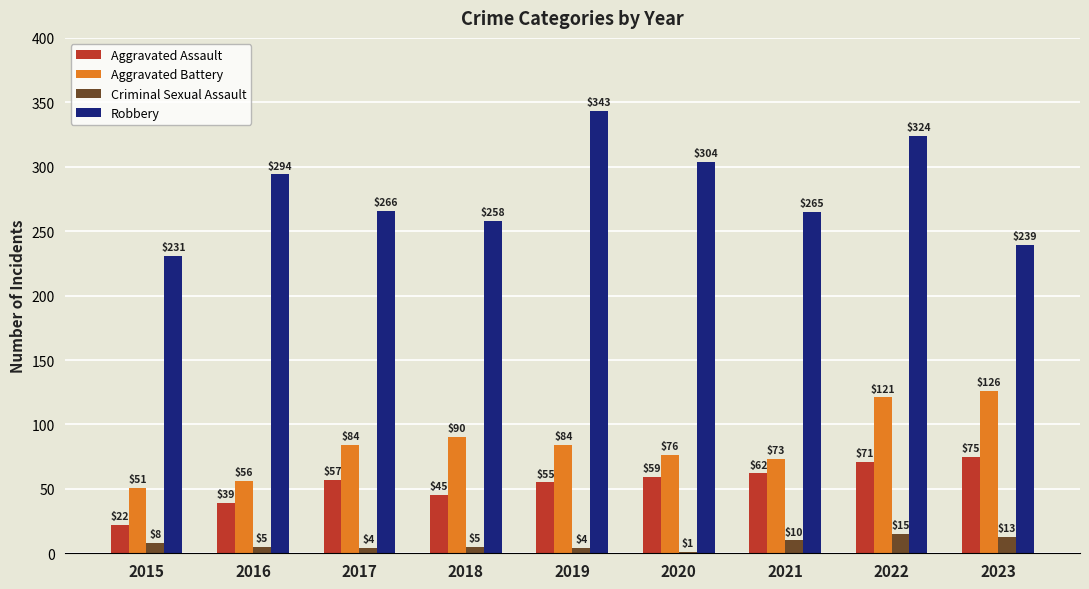

How many distinct data groups are displayed?

4